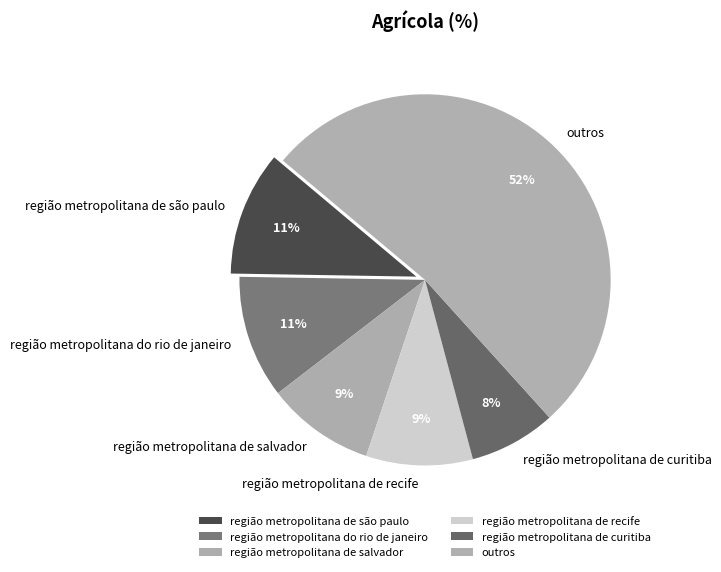

To the nearest percent, what is the difference between the região metropolitana de curitiba and região metropolitana de são paulo slice percentages?

3%